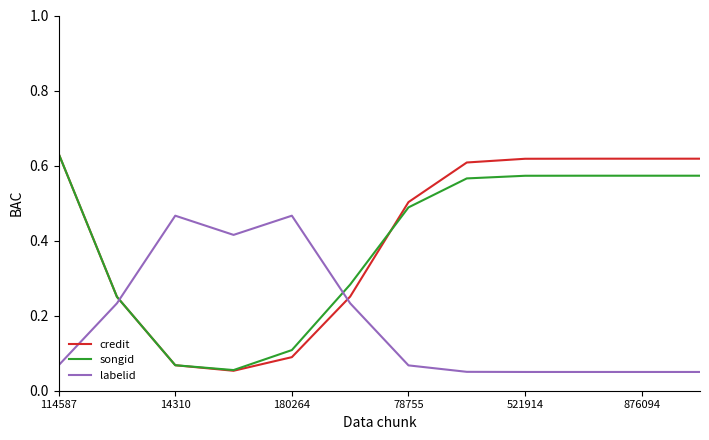

Which series ends up on top after the final intersection of labelid and credit?

credit